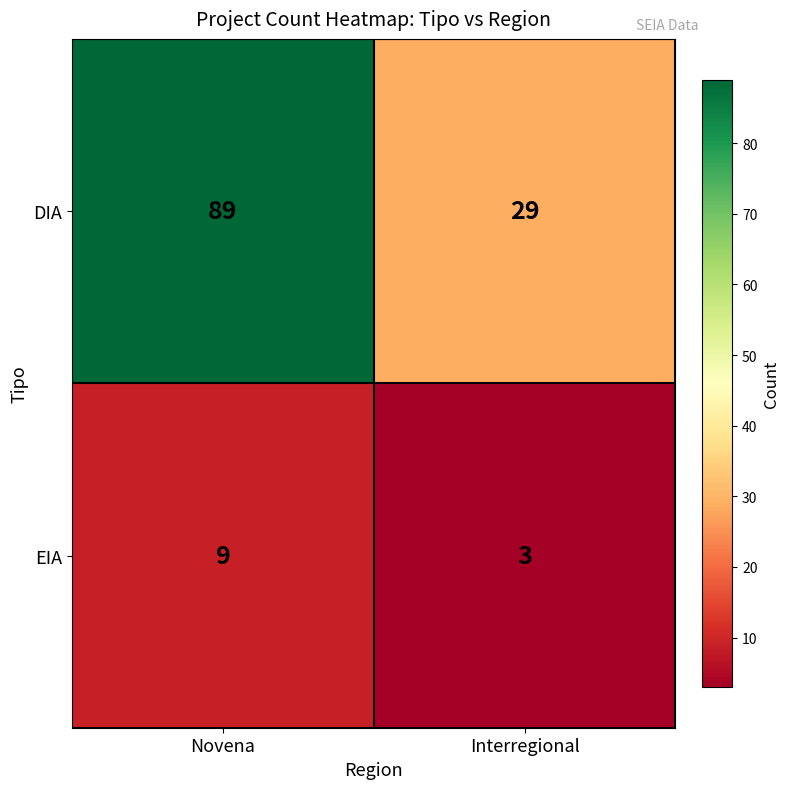

What is the sum of the DIA values at Novena and Interregional?

118